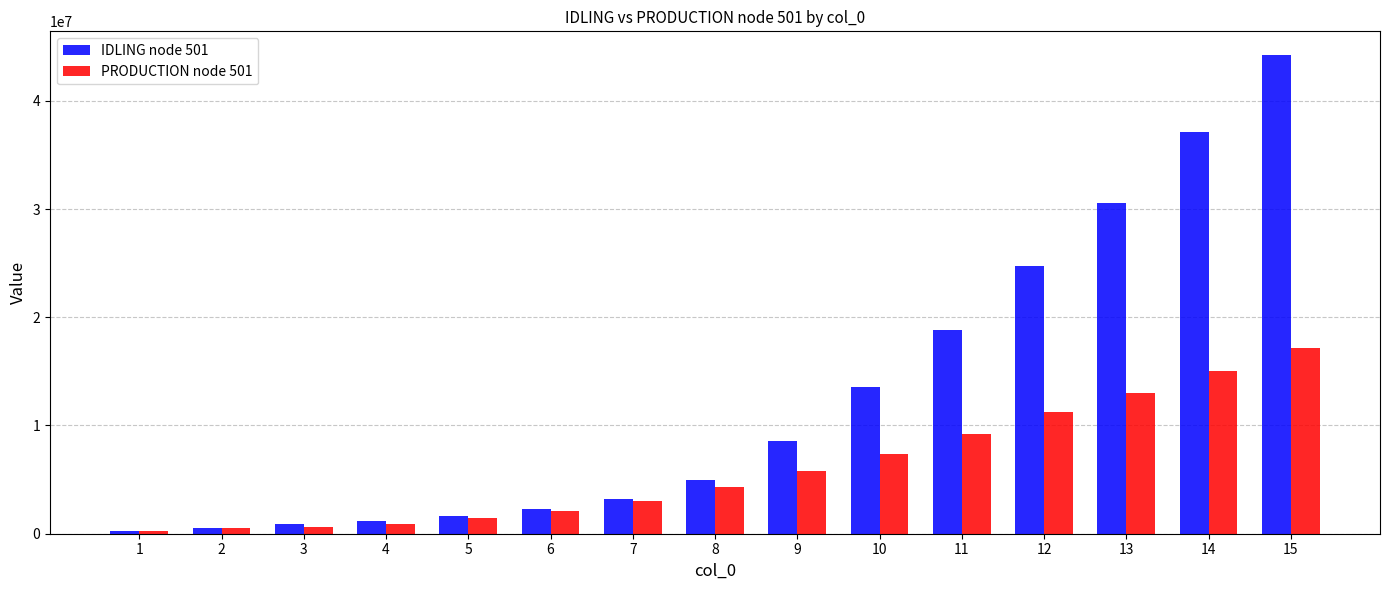

What is the value of the IDLING node 501 bar at the 15th from the left?

44204980.9